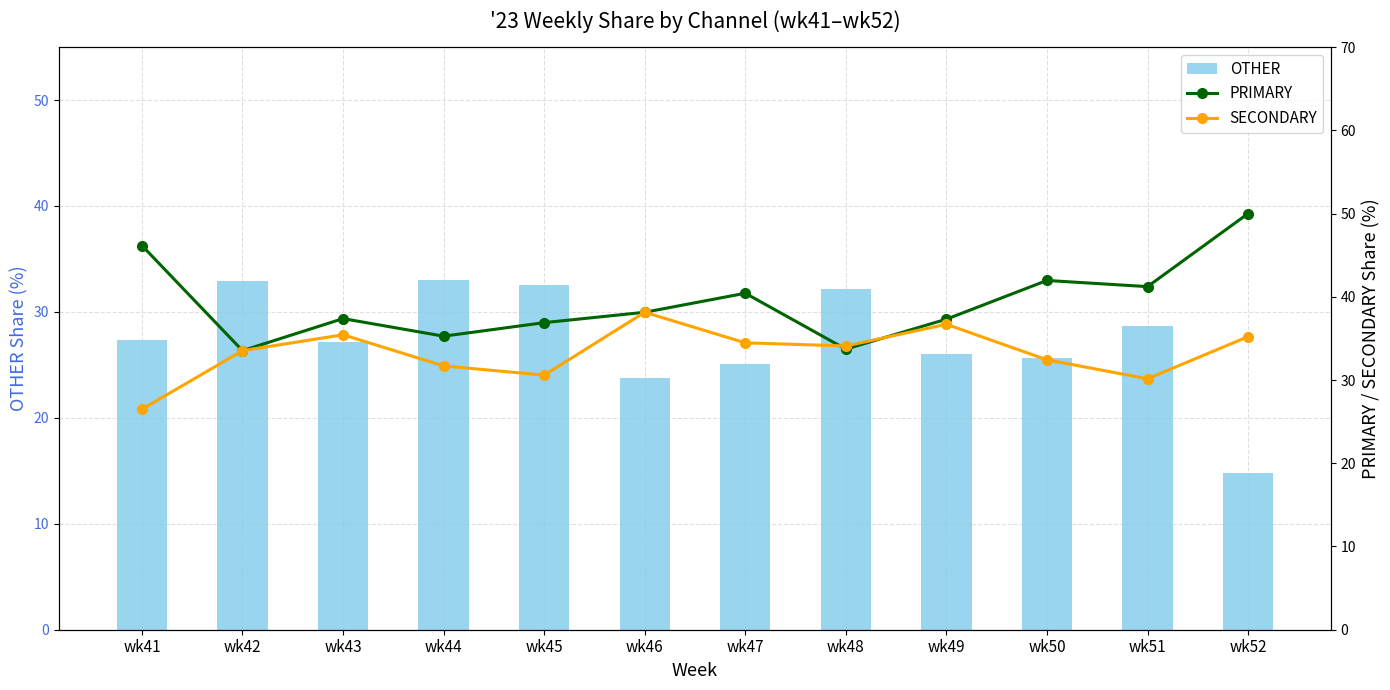

What is the sum of all PRIMARY values?

472.0